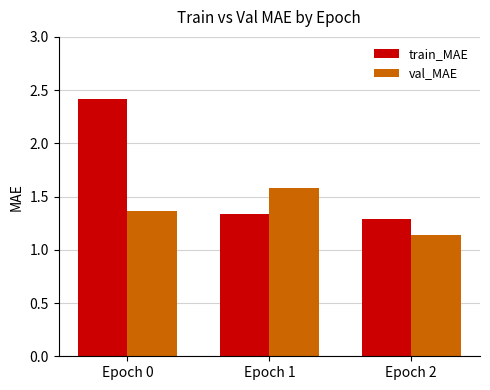

The train_MAE series shows 2.4 at Epoch 0. True or false?

True